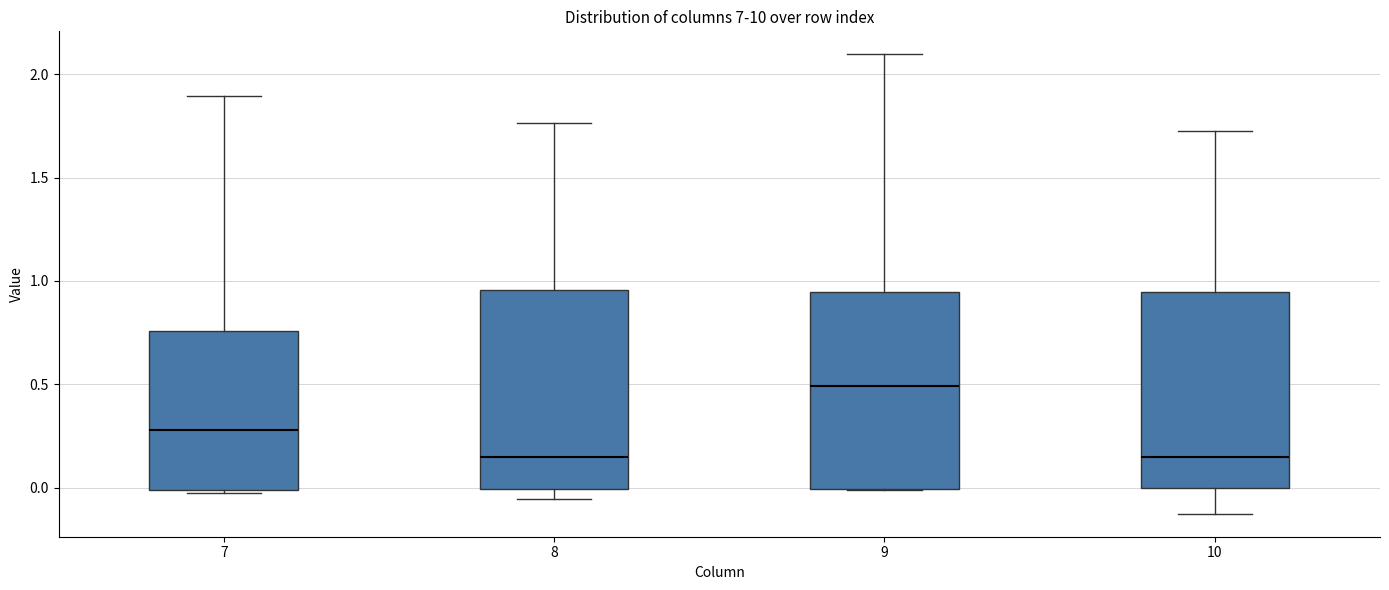

Where does the median line of the box at x = 8 sit on the y-axis? The values are not printed on the chart, so give them approximately, as read against the axis.

0.15